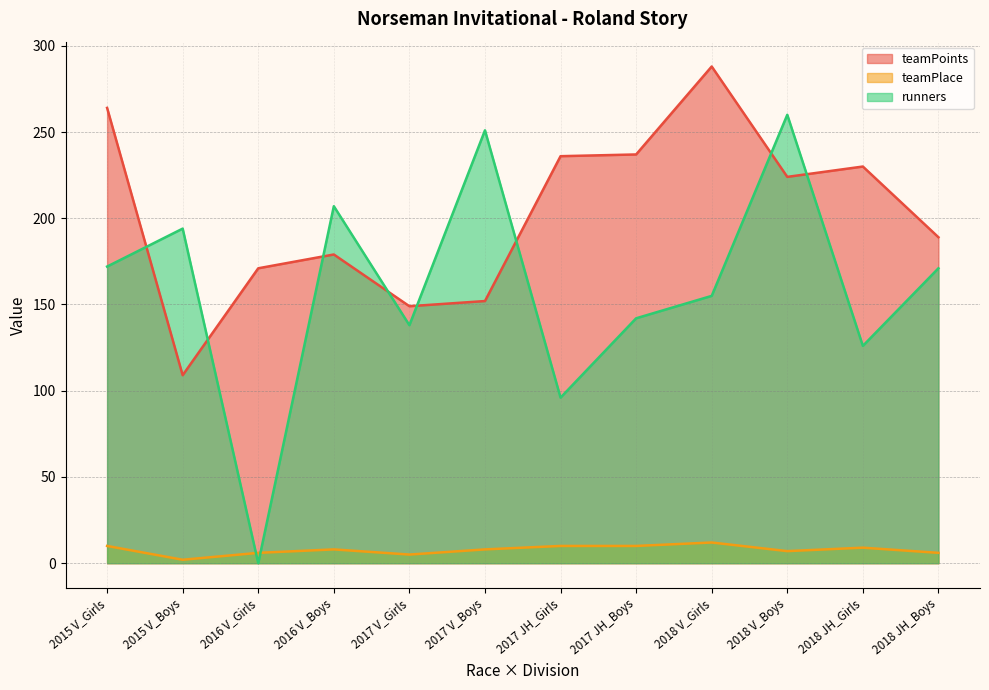

At which label does teamPoints reach its peak?

2018 V_Girls